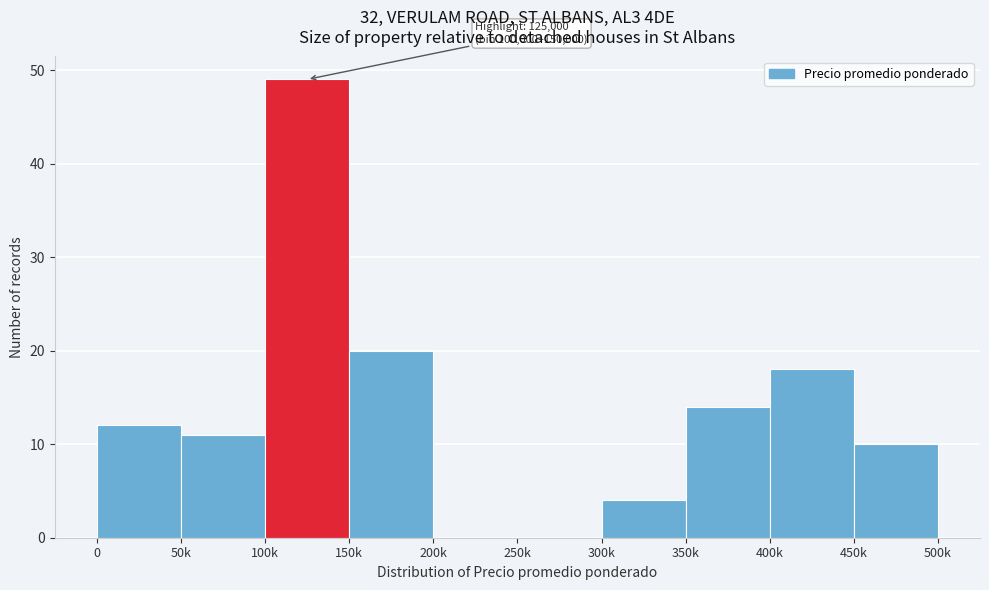

Reading left to right, what are all the values shown in this chart?

0=12	50k=11	100k=49	150k=20	200k=0	250k=0	300k=4	350k=14	400k=18	450k=10